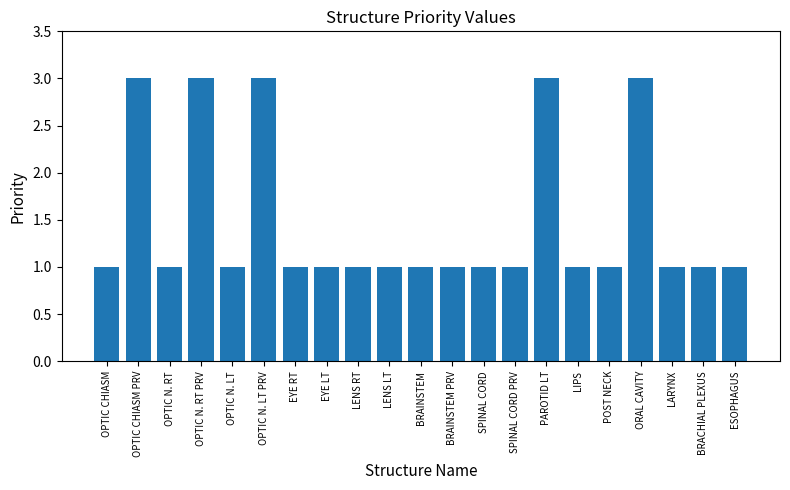

What value does the data have at SPINAL CORD PRV?

1